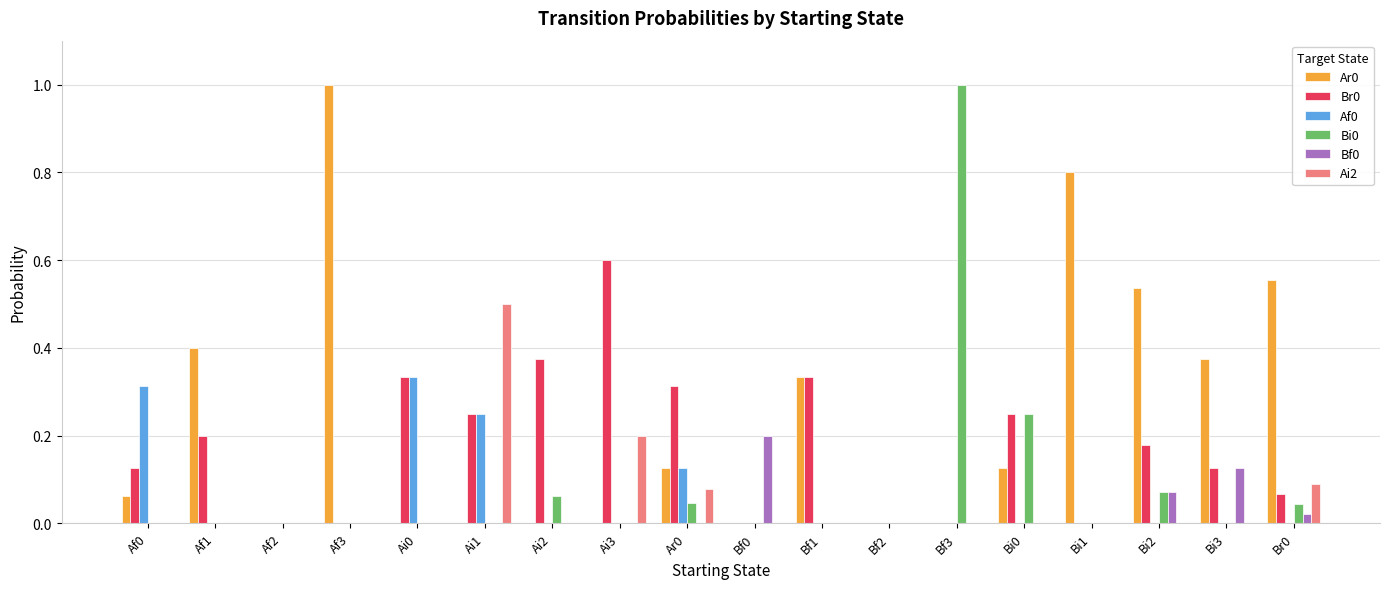

What is the greatest value displayed?

1.0